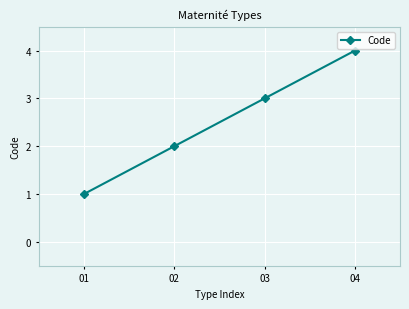

Which label corresponds to the smallest value in the chart?

01